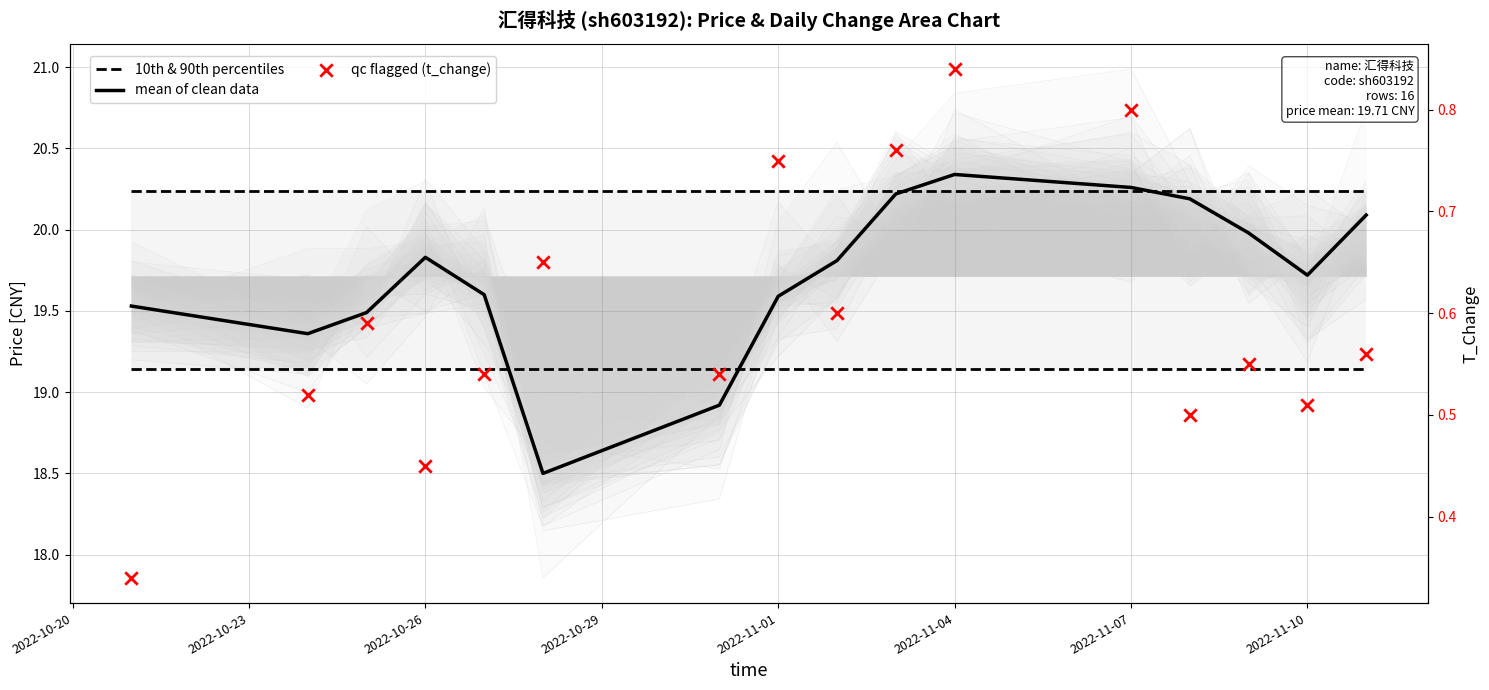

Which series contains the highest Y value?

mean of clean data